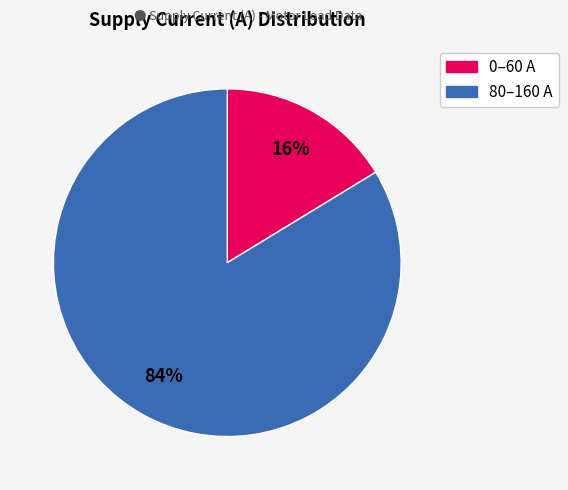

Does any single category account for the majority?

Yes